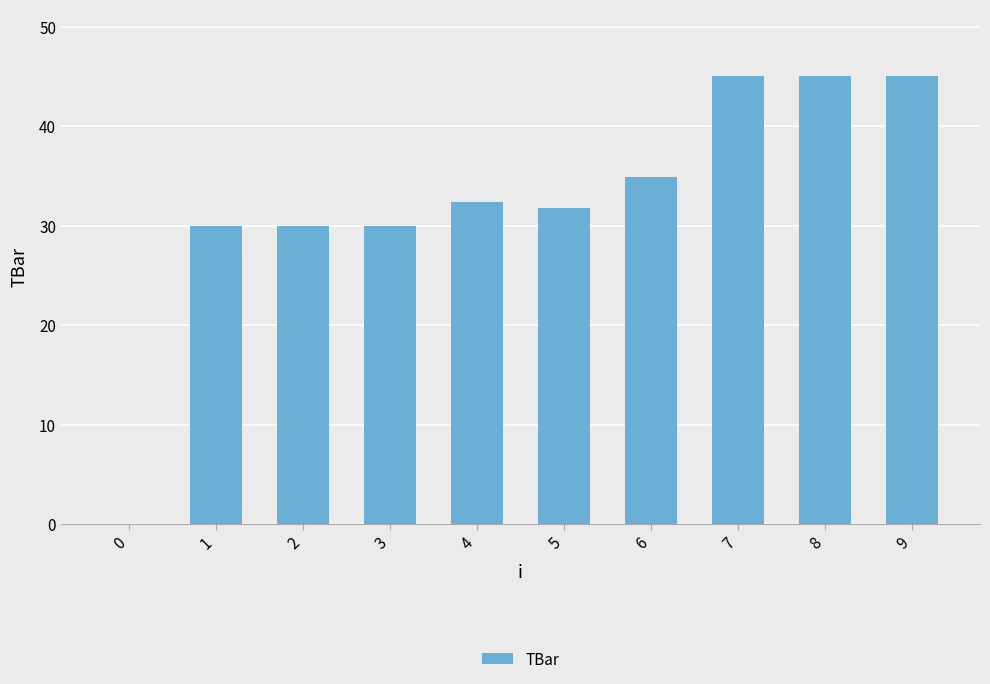

Is it true that the value at 0 is -24.3?

False